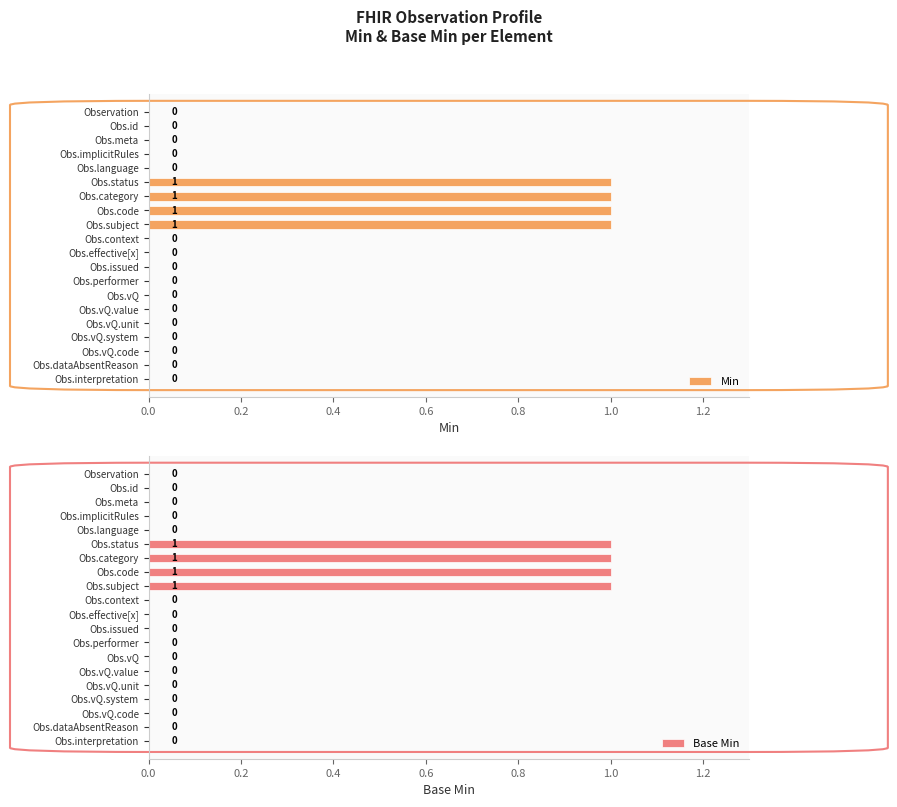

The Min series shows 1 at Obs.subject. True or false?

True